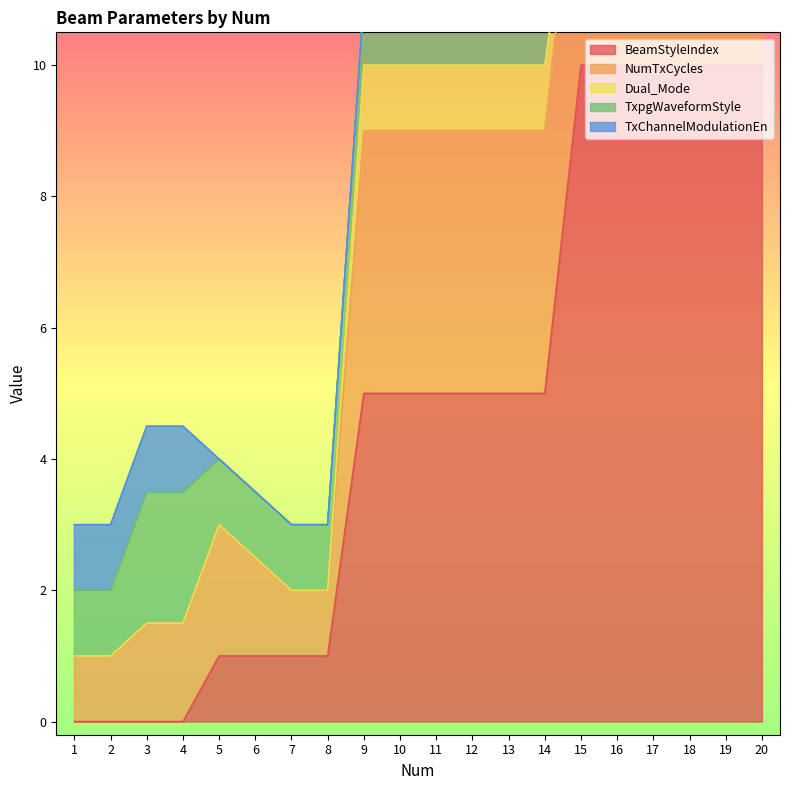

True or false: TxpgWaveformStyle has more than 0 interior local peaks.

False